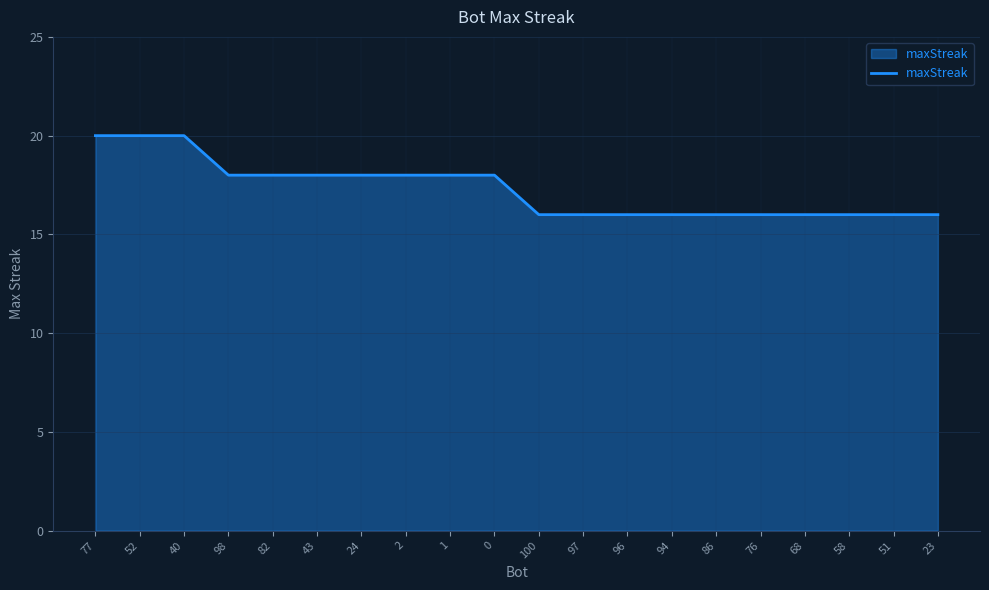

Does the chart have visible grid lines?

Yes